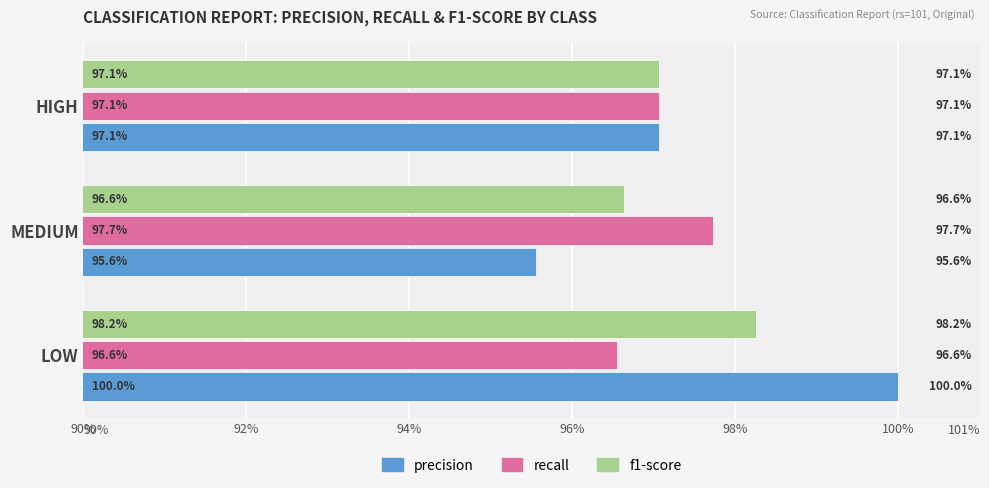

What are all the series names shown in the legend?

precision, recall, f1-score